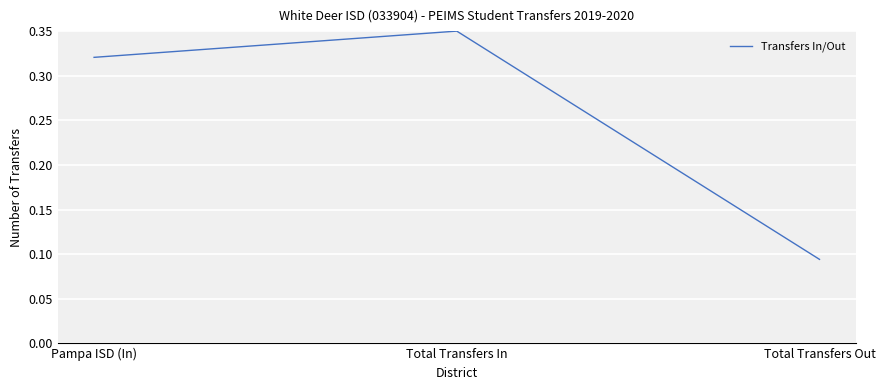

What is the sum of all values?

0.8